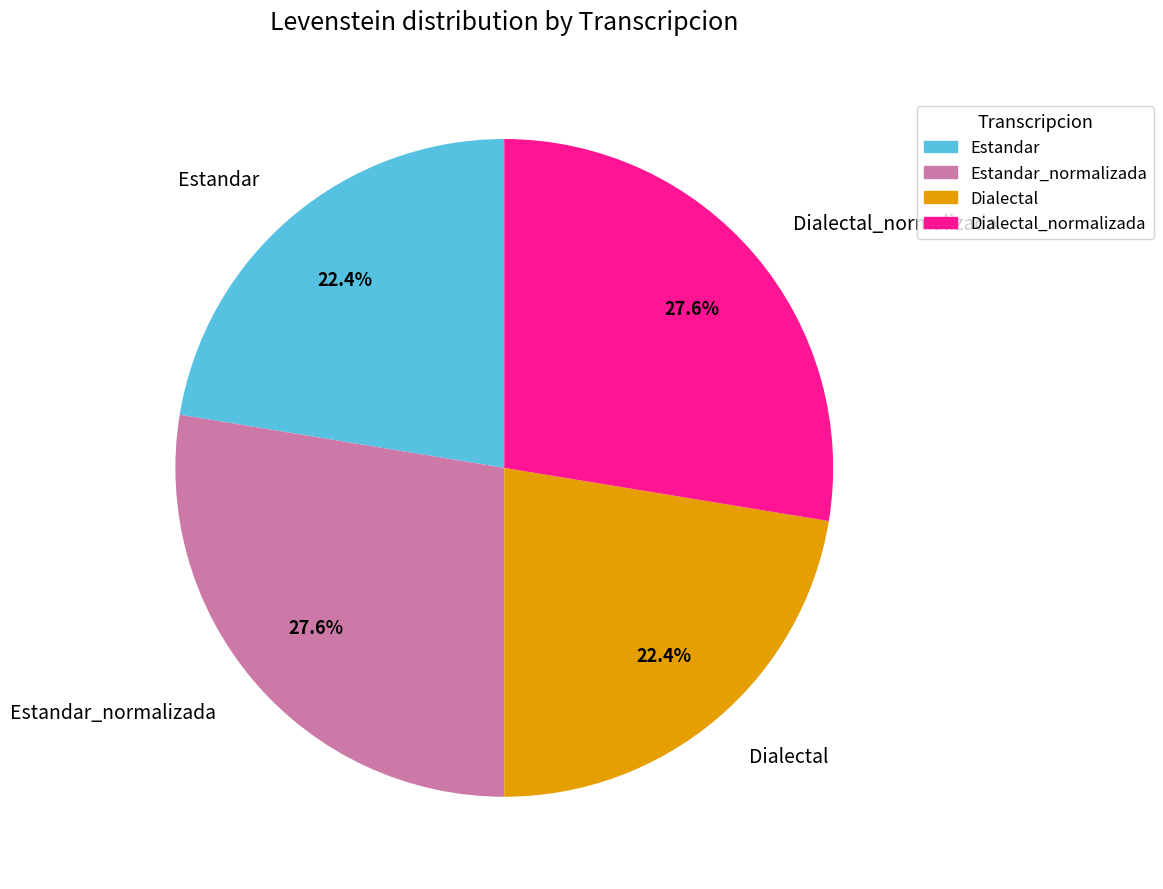

To the nearest percent, what is the average slice percentage?

25%